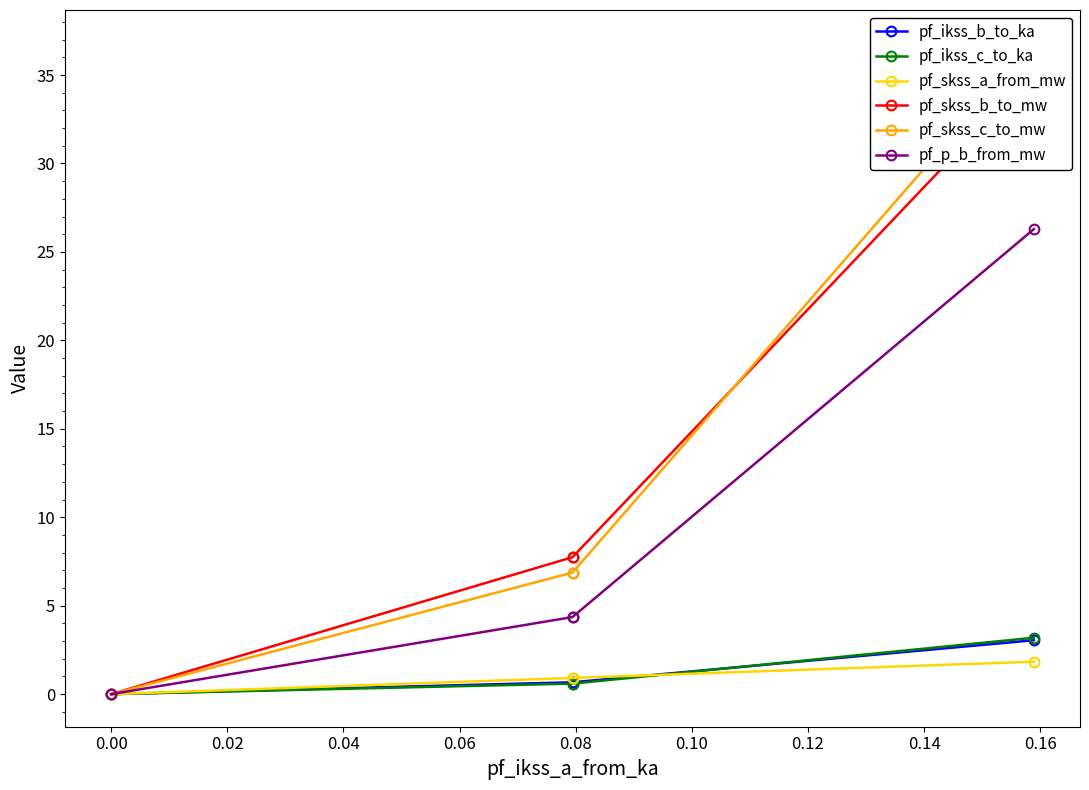

At how many categories does at least one series exceed 22?

1